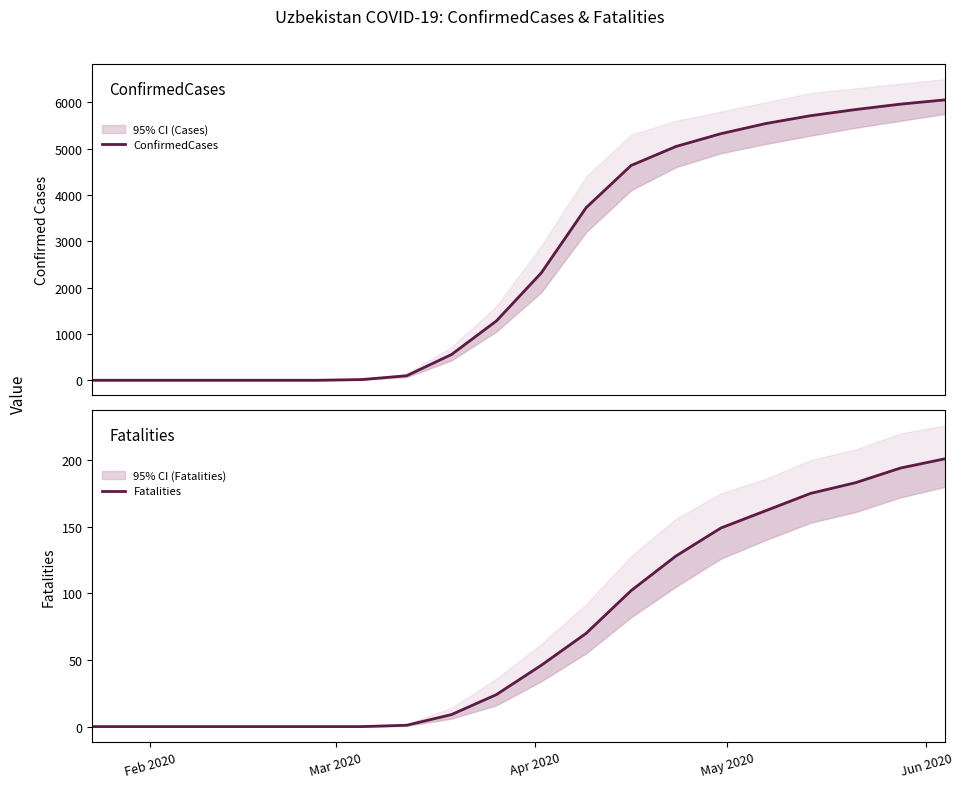

How many values in the ConfirmedCases series exceed 2317?

9